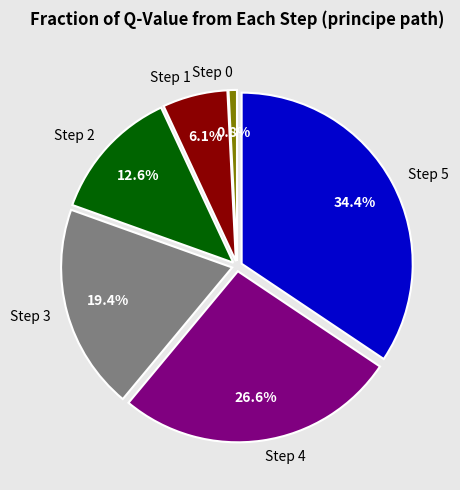

Is it true that Step 1 is 6% of the pie?

True